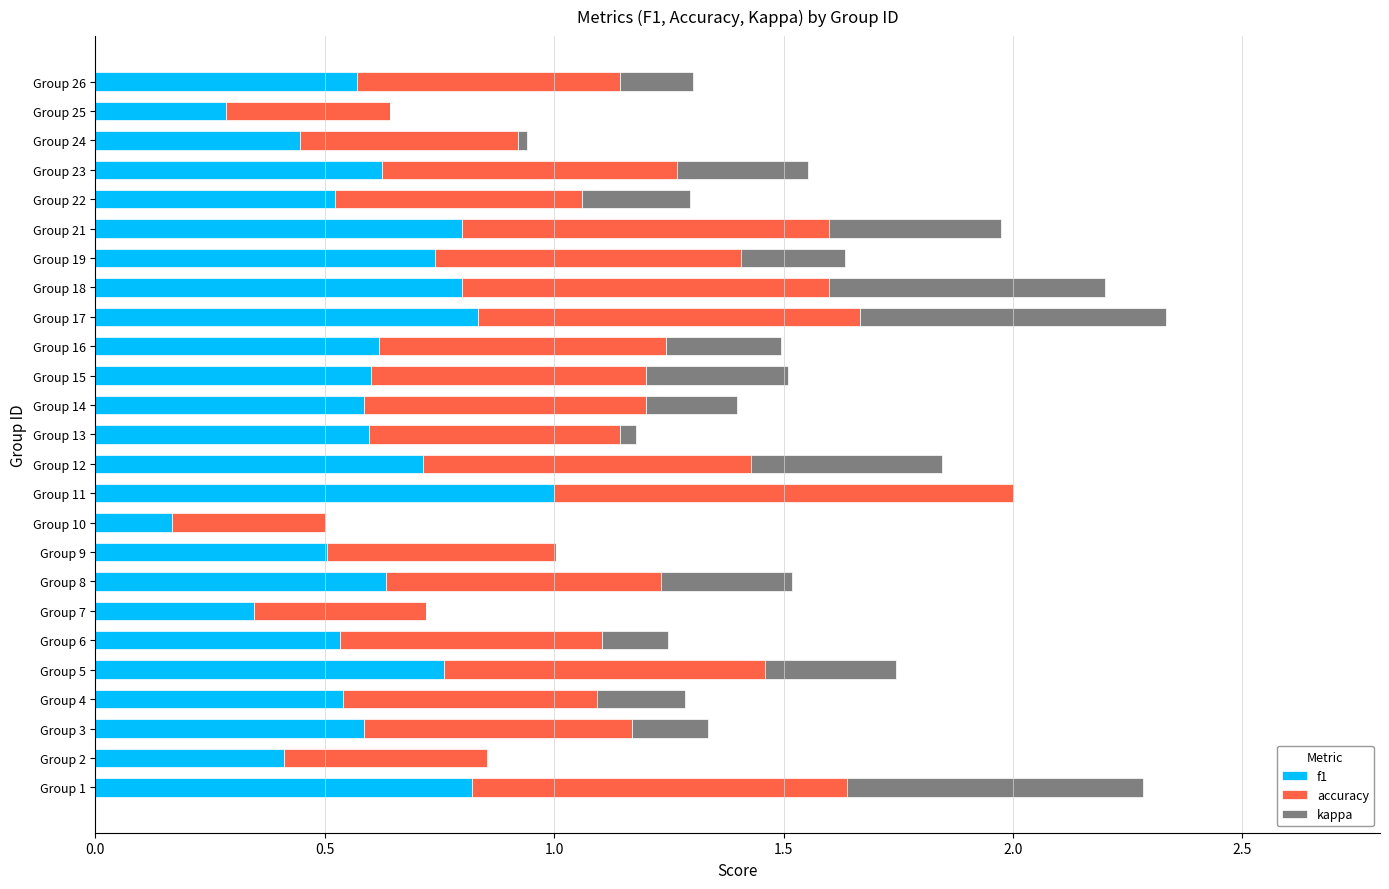

True or false: f1 has a value of 1.0 at Group 13.

False